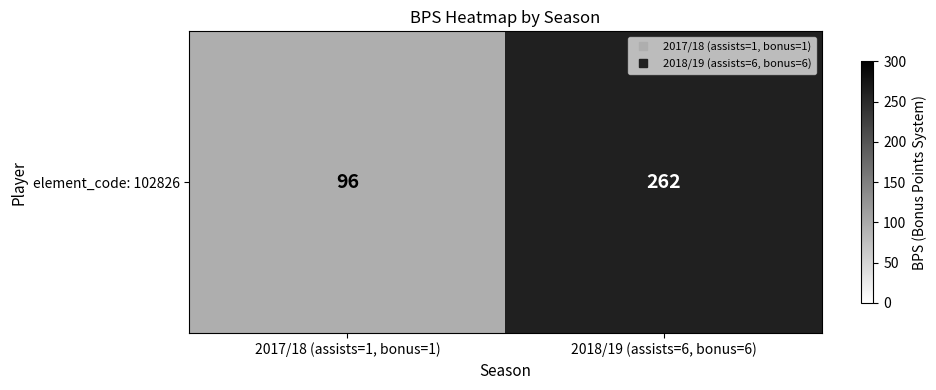

How many values are below 262?

1